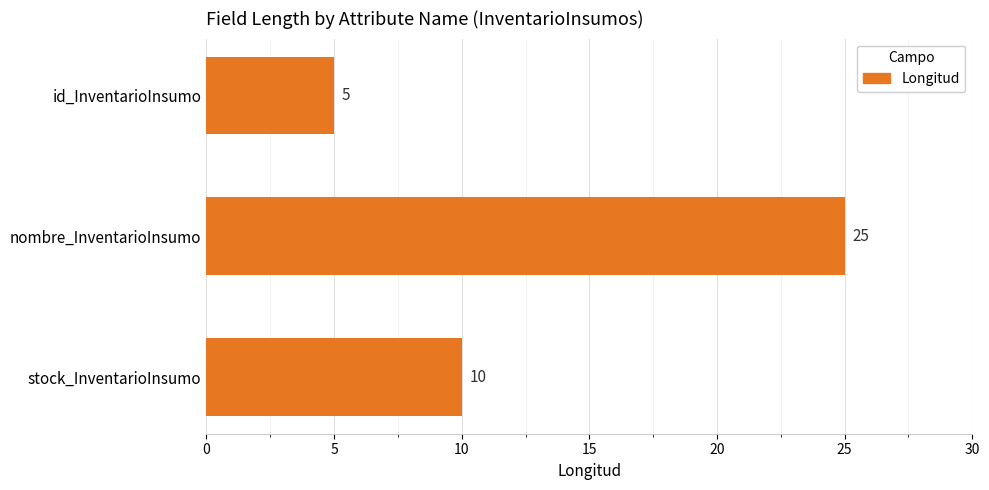

The chart shows a value of 25 at nombre_InventarioInsumo. True or false?

True